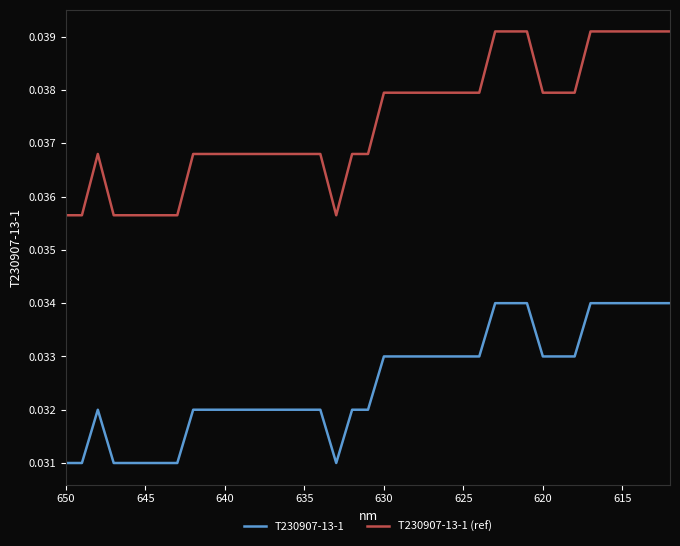

Is this an area chart (filled region under the line)?

No